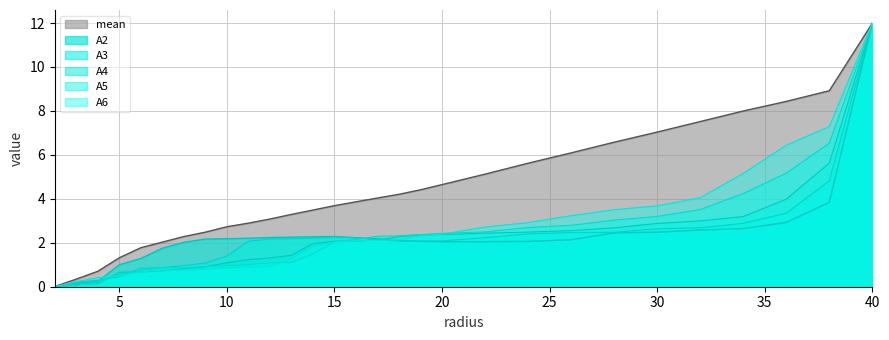

The value of mean at 9.0 is 1.2. True or false?

False